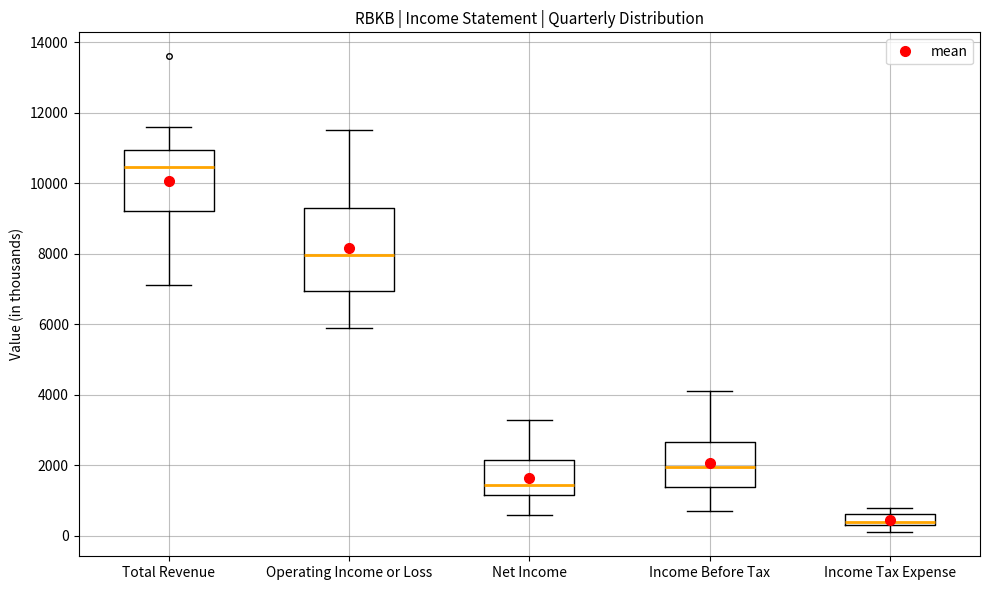

Comparing the boxes themselves (not the whiskers), which one is the tallest?

Operating Income or Loss